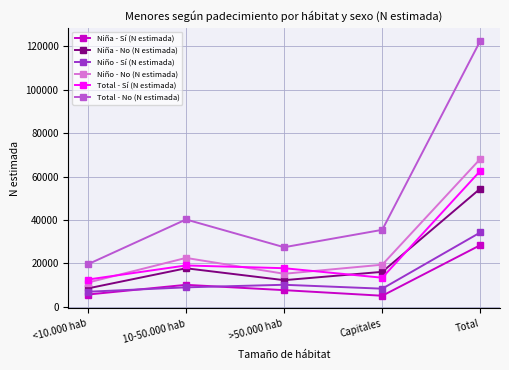

Is it true that Total - Sí (N estimada) equals 12789 at 10-50.000 hab?

False